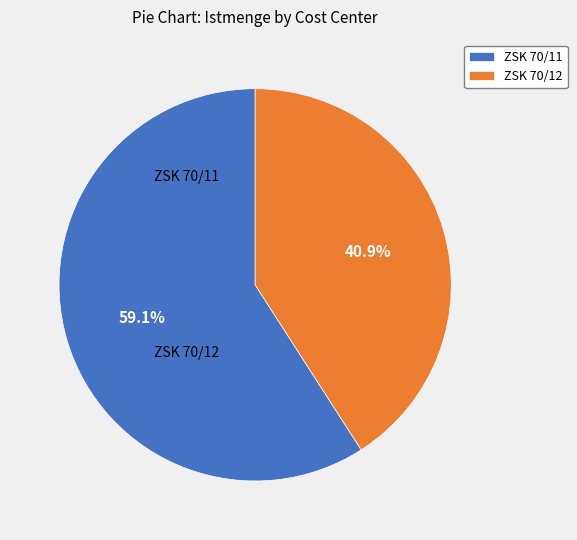

Approximately how many times larger is the value at ZSK 70/12 compared to ZSK 70/11?

0.7